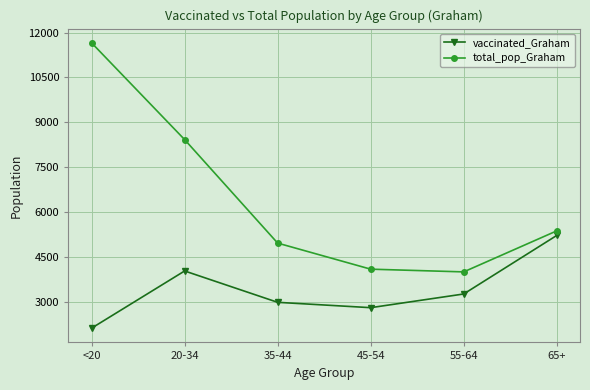

At which category is the sum across all series the highest?

<20